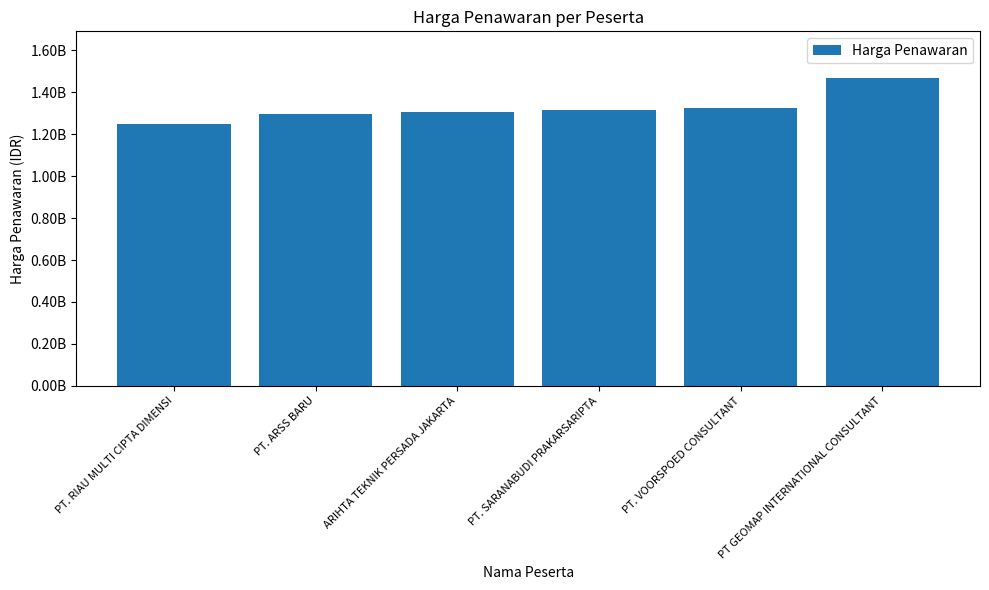

Are the bars horizontal?

No